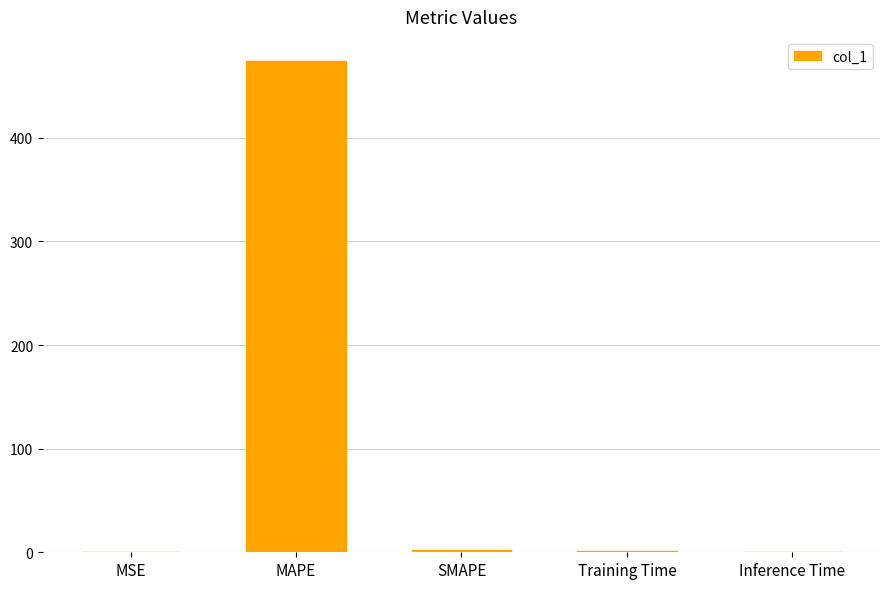

Is it true that the value at Inference Time is 0.0?

True